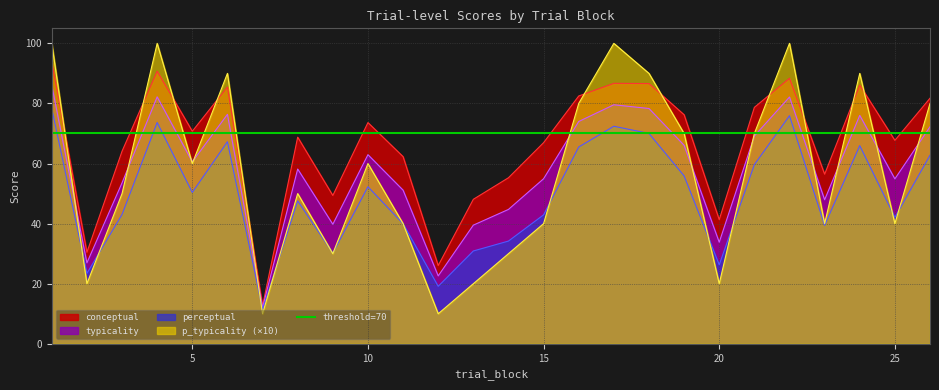

True or false: perceptual and conceptual cross at least once.

False